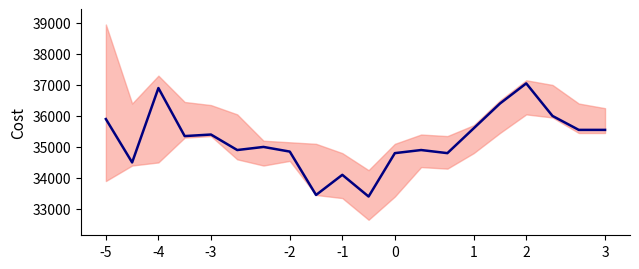

What is the value of the 14th point from the left?

34800